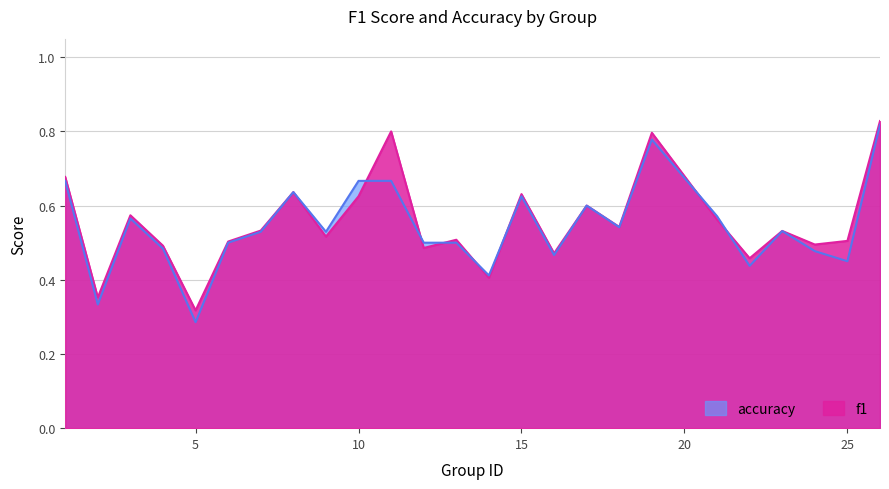

List the series in order of their overall mean, lowest first.

accuracy, f1